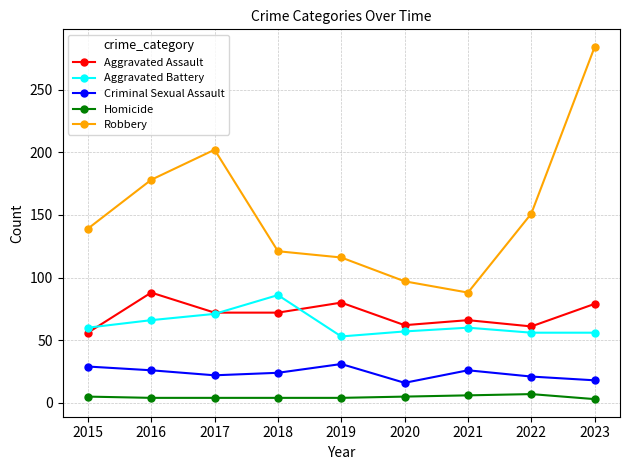

What is the sum of the Homicide values at 2021 and 2020?

11